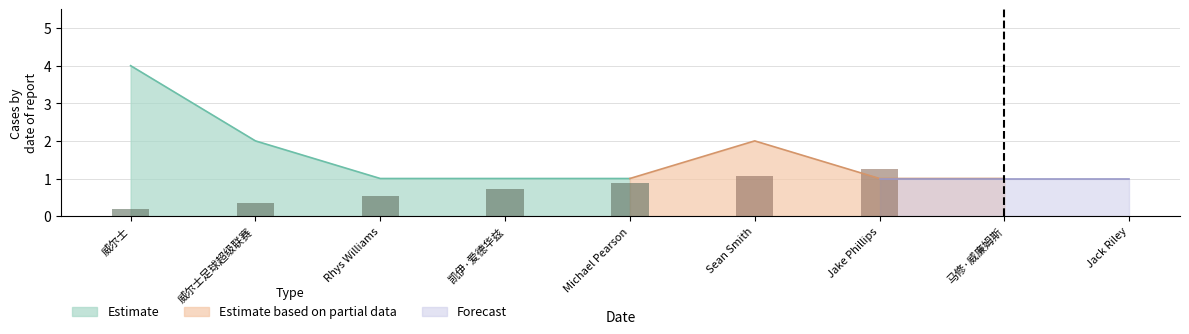

Rank the series at 5 from lowest to highest value.

Estimate based on partial data, Forecast, Estimate